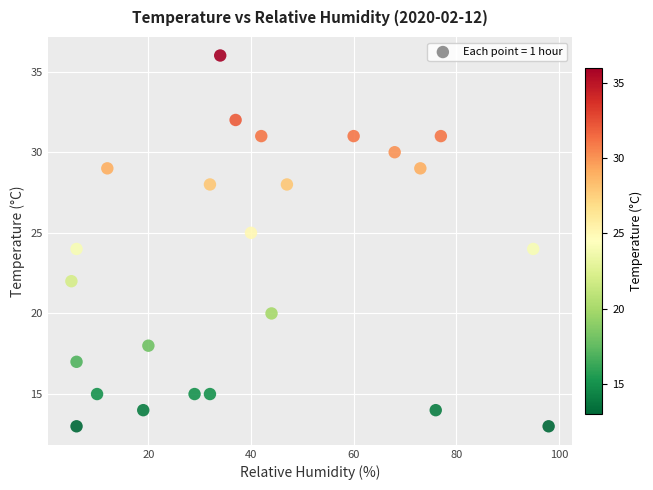

What is the range of X values (max minus min)?

93